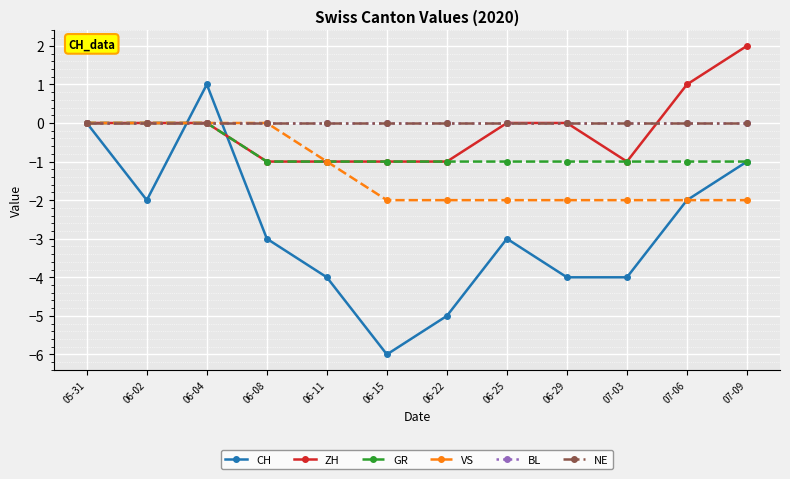

What is the maximum value shown in the chart?

2